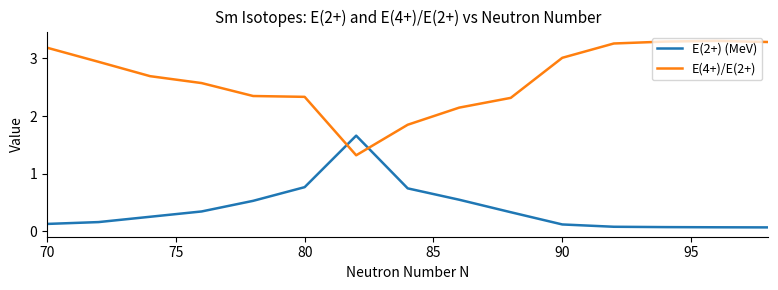

Which series has the largest range (max minus min)?

E(4+)/E(2+)